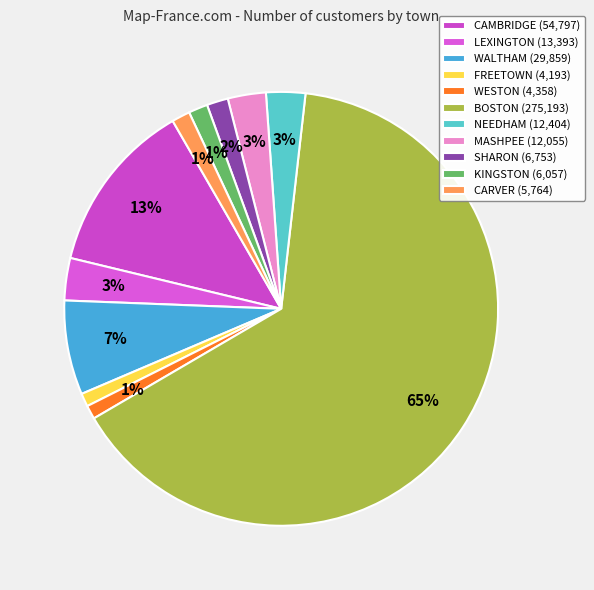

Count the number of slices in the pie.

11